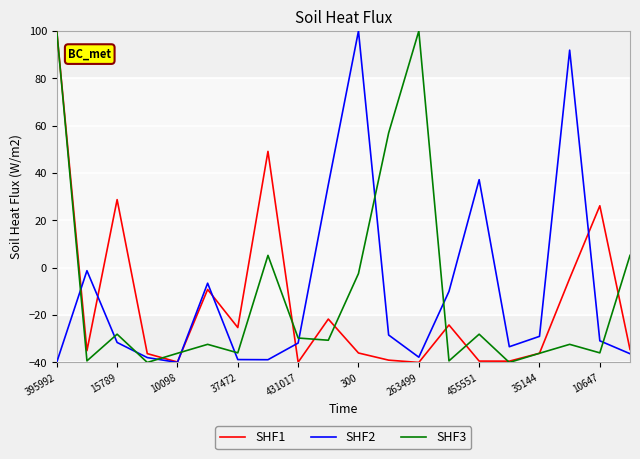

How many times do SHF1 and SHF2 cross each other?

6